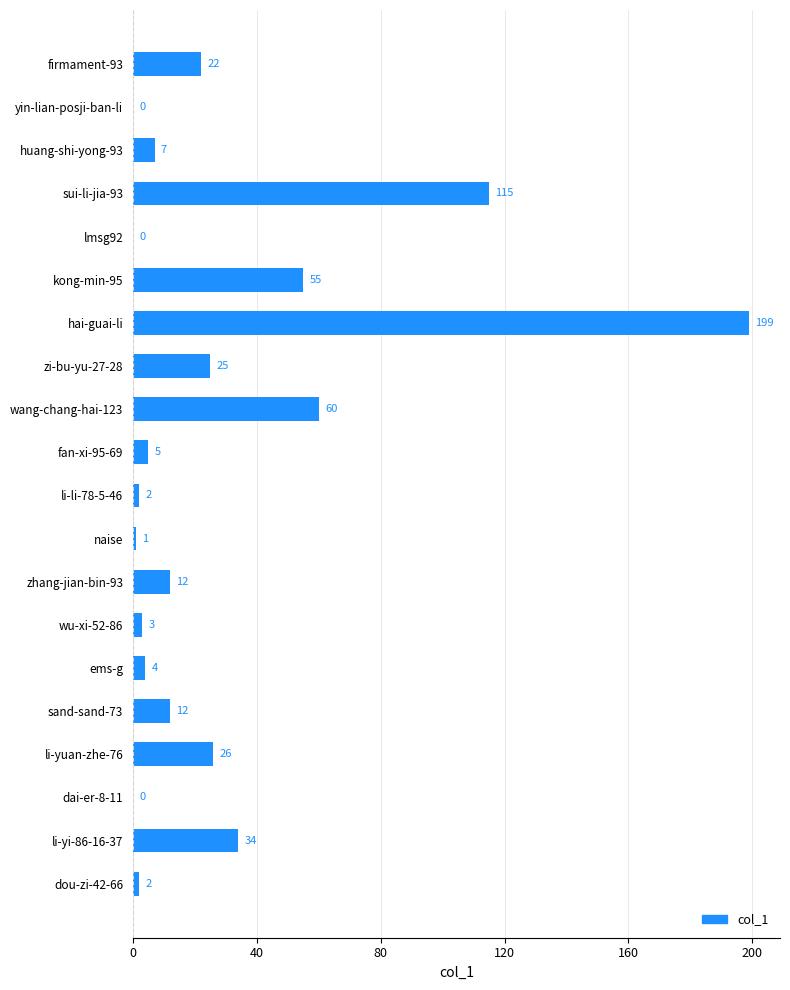

Is it true that the value at kong-min-95 is 55?

True